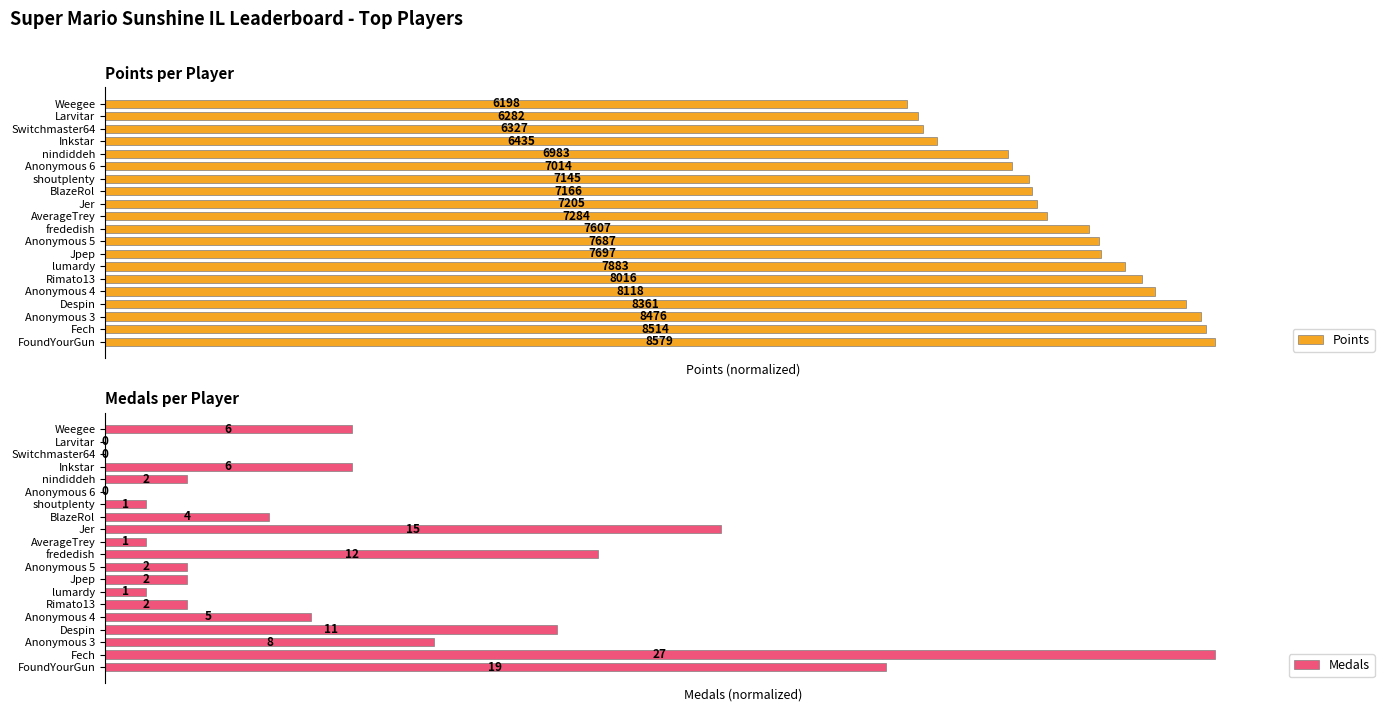

Count the number of categories in the chart.

20